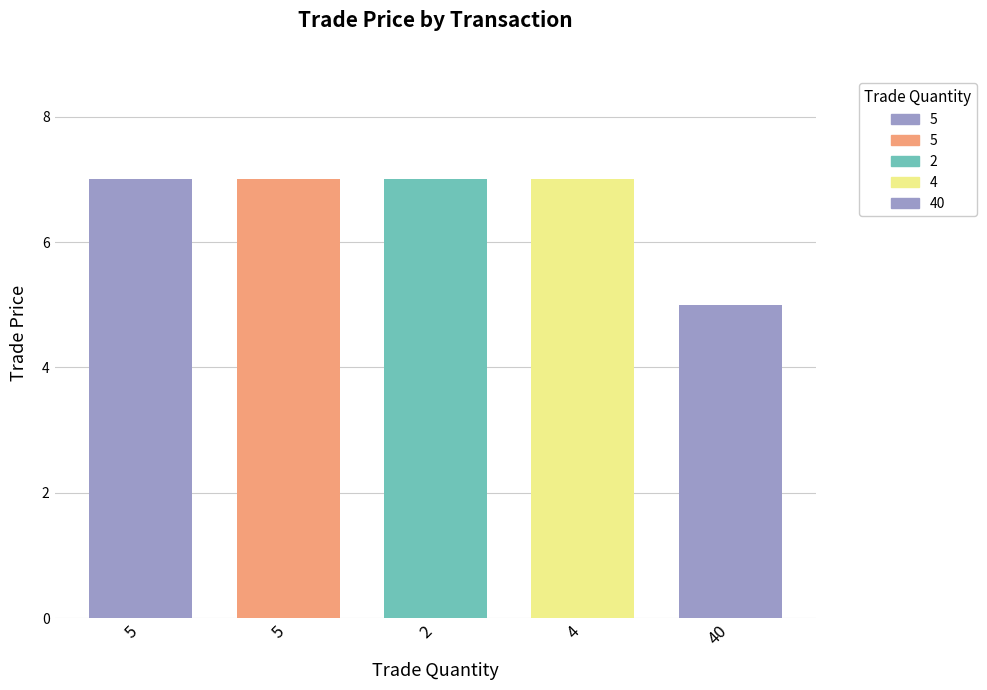

The chart shows a value of 9 at 40 (Jan/07). True or false?

False